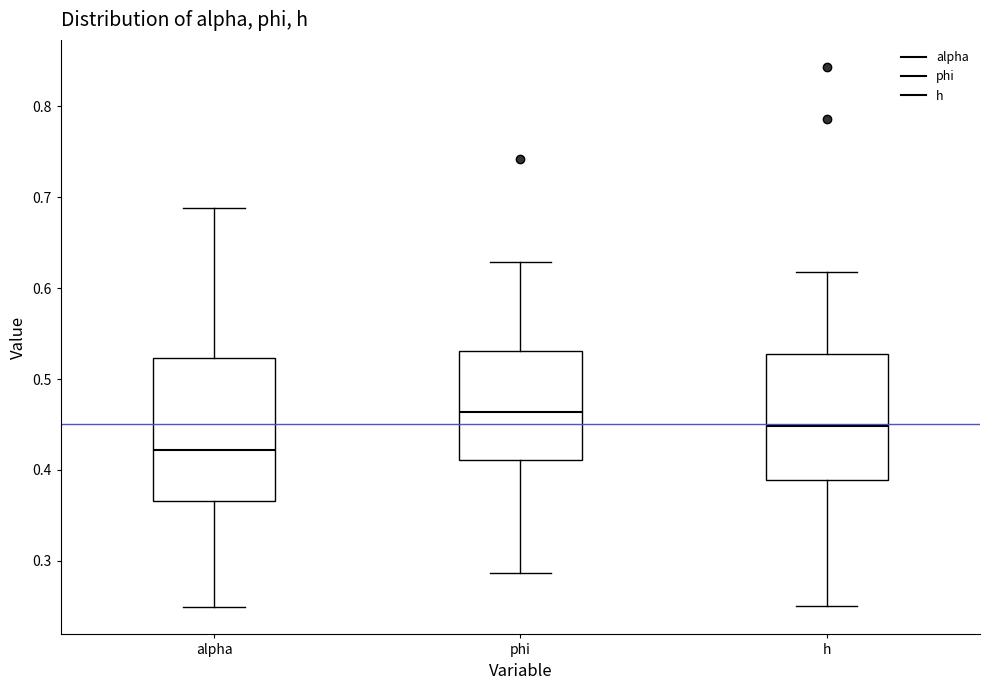

Where does the median line of the box for phi sit on the y-axis? The values are not printed on the chart, so give them approximately, as read against the axis.

0.46